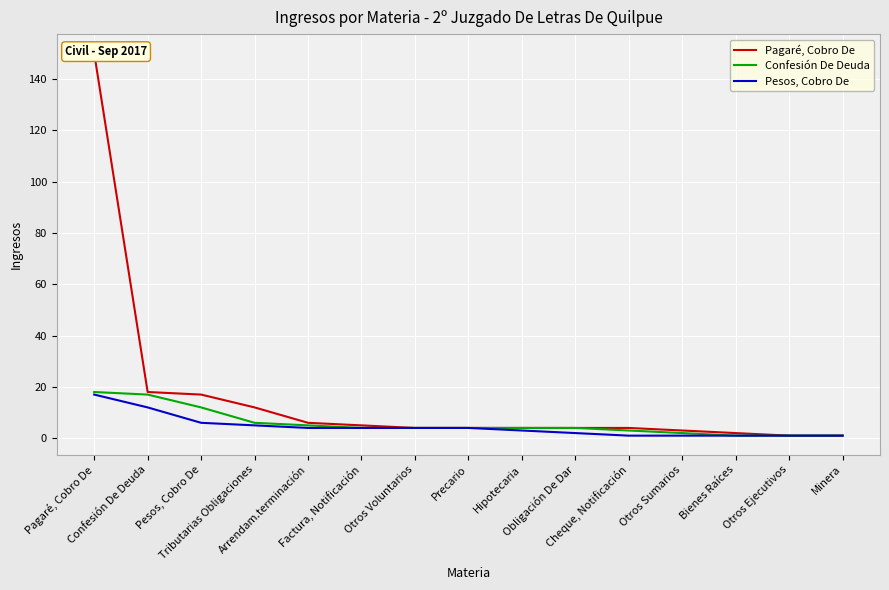

What is the sum of the Confesión De Deuda values at Arrendam.terminación and Otros Voluntarios?

9